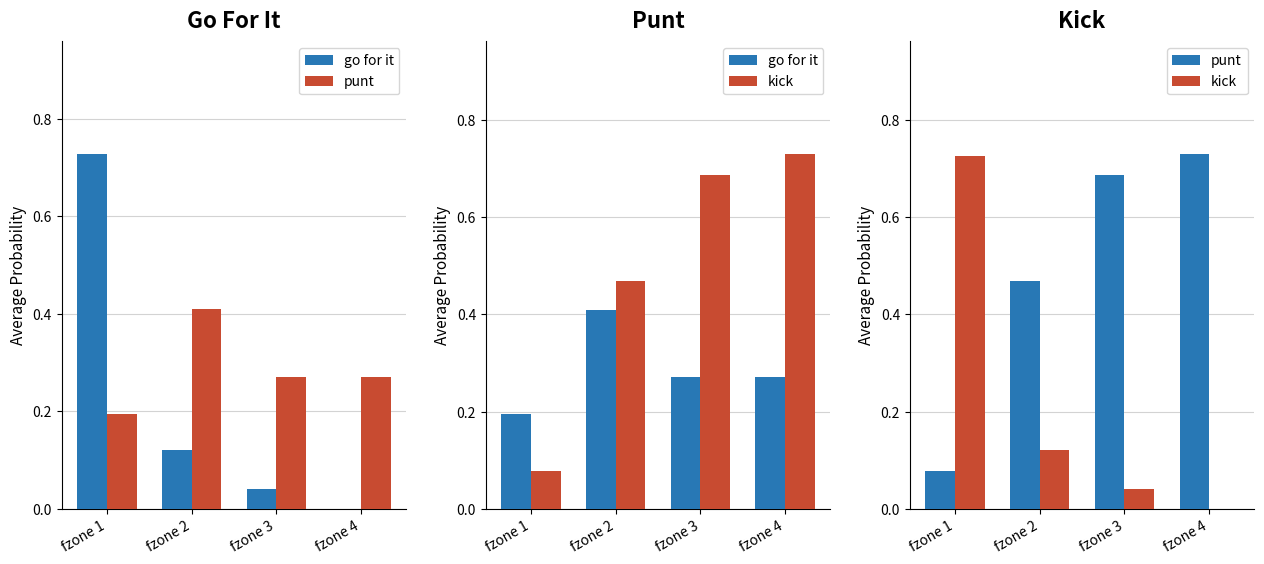

Which series changed the most between fzone 3 and fzone 4?

punt